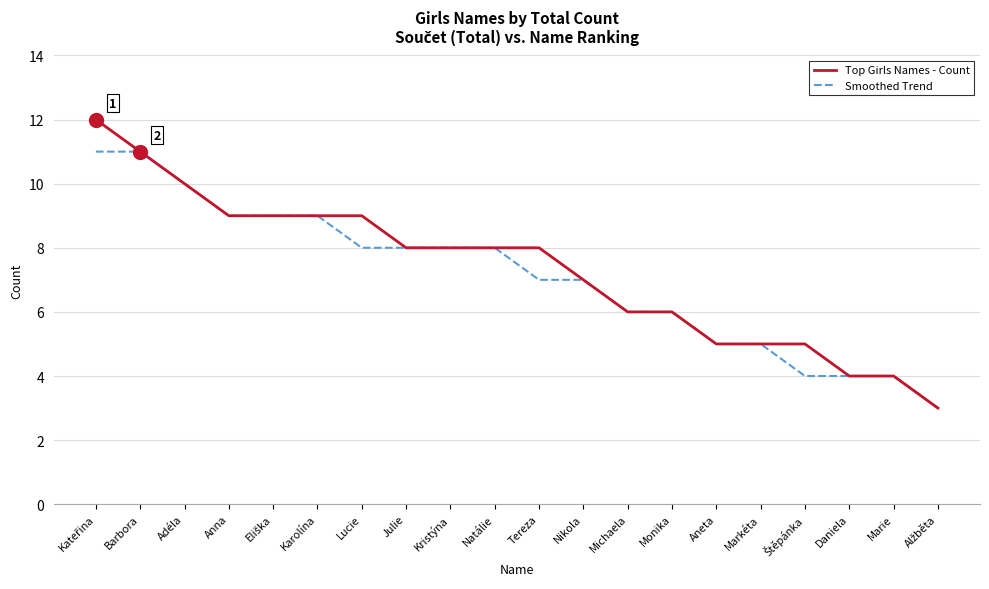

List the series in order of their peak value, highest first.

Top Girls Names - Count, Smoothed Trend